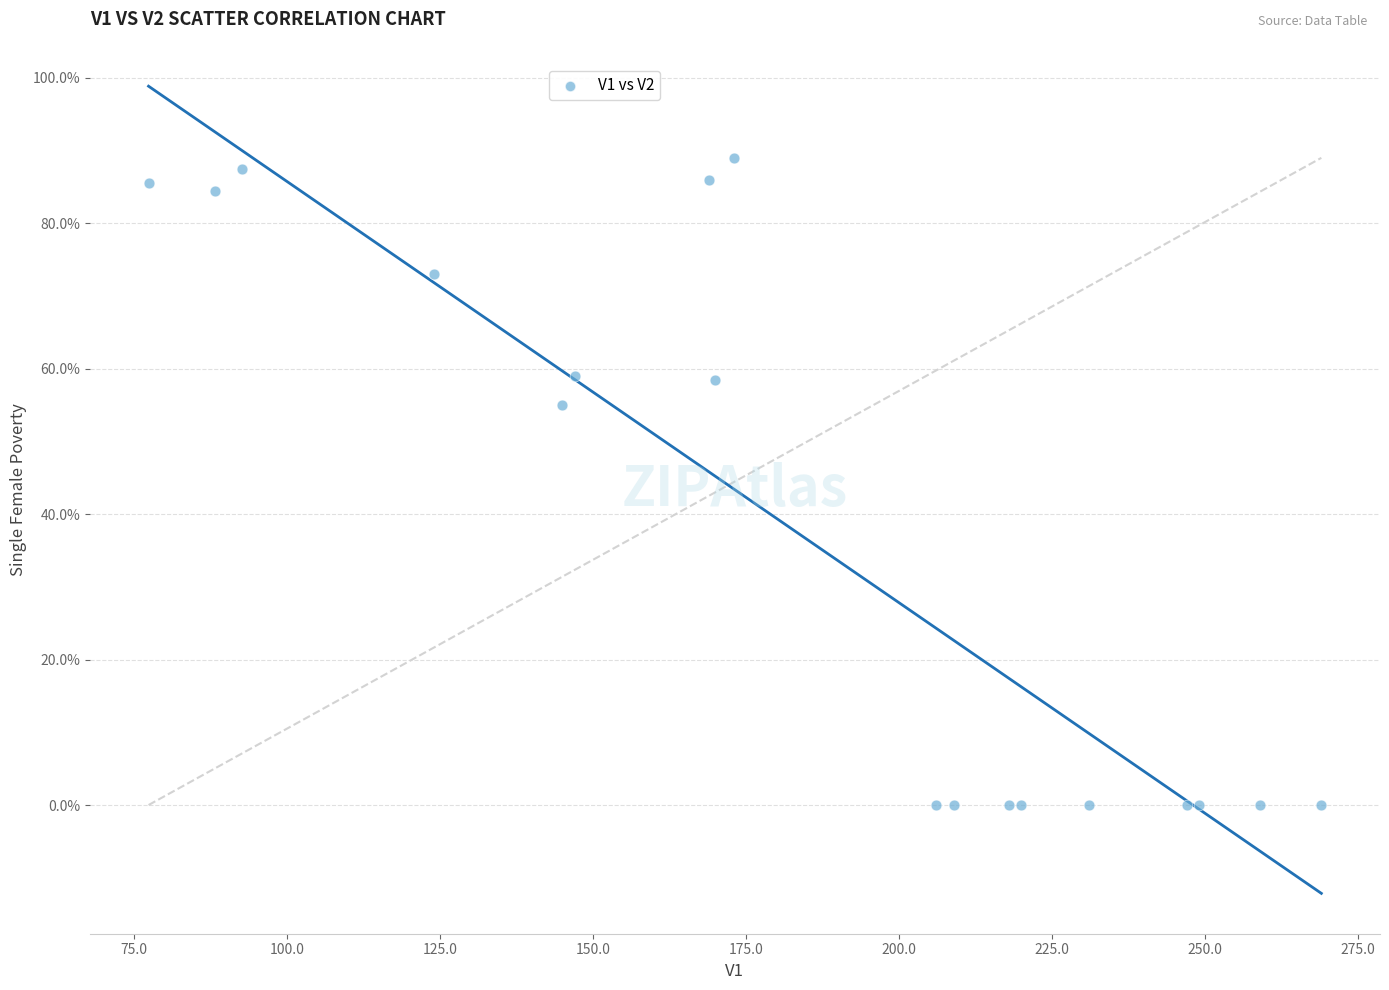

What Y value in the scatter plot is closest to 44?

55.0